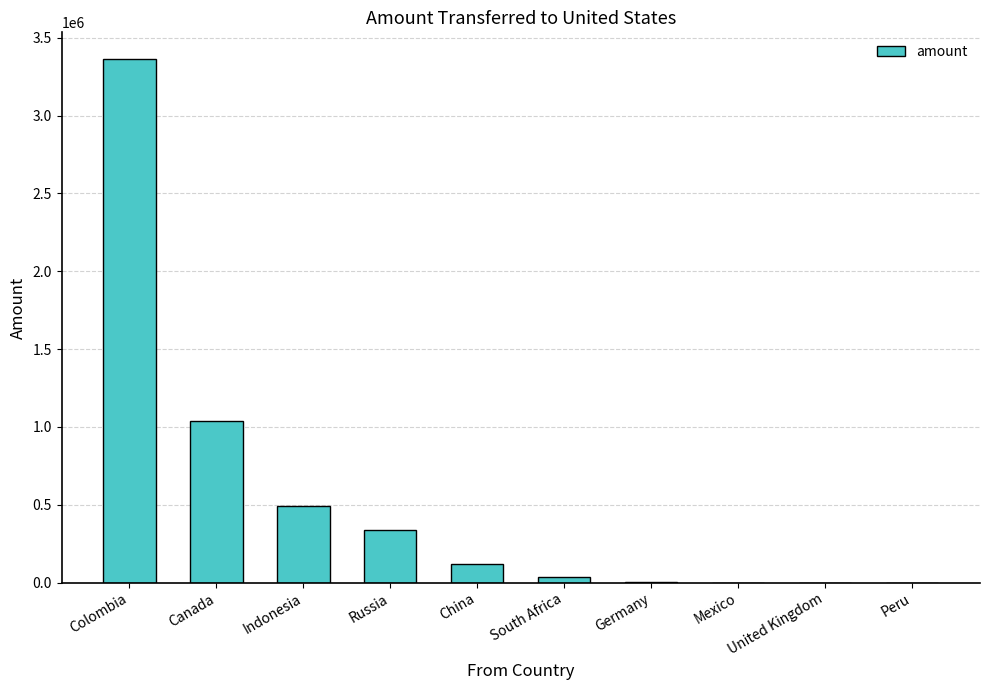

How many data points does each series have?

10